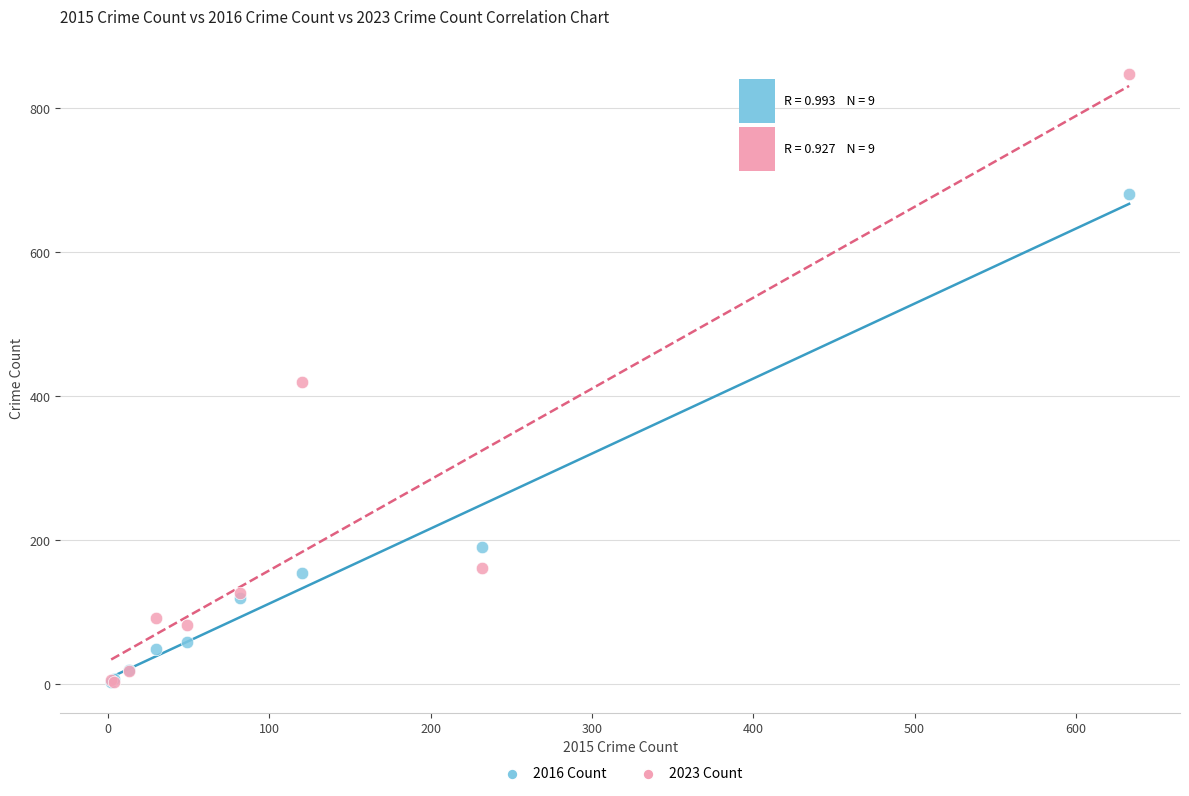

What are all the series names shown in the legend?

2016 Count, 2023 Count